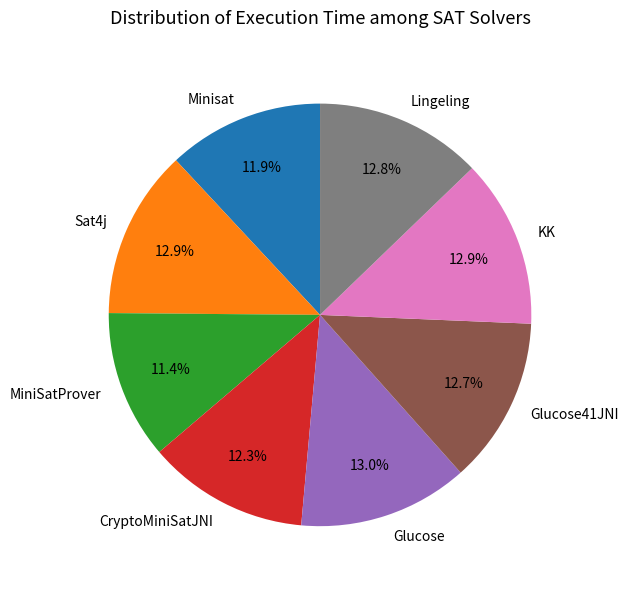

To the nearest percent, what is the combined percentage of Minisat and Lingeling?

25%